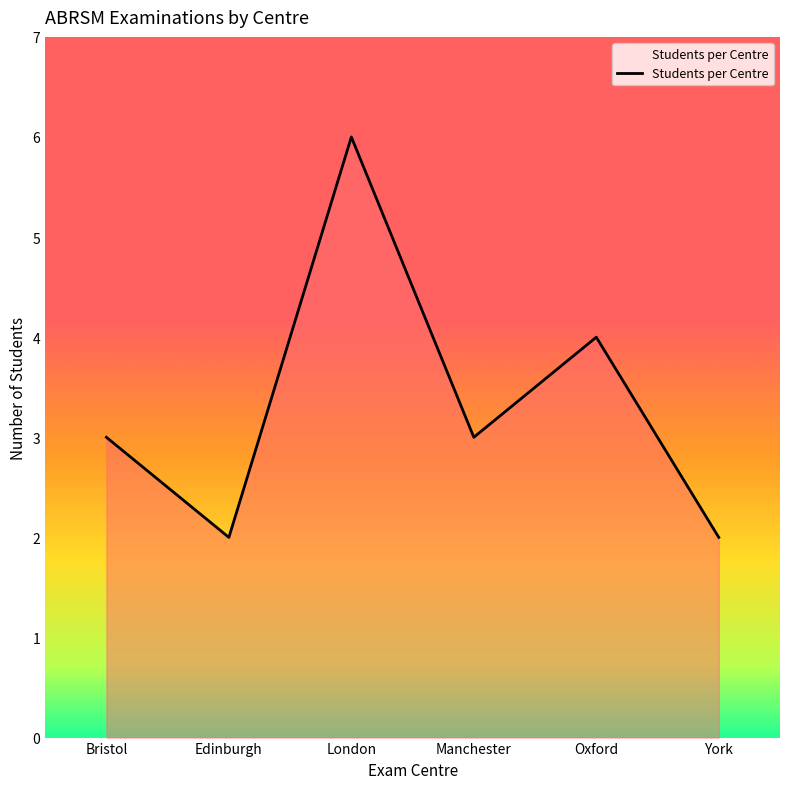

True or false: the data has more than 1 interior local peaks.

True